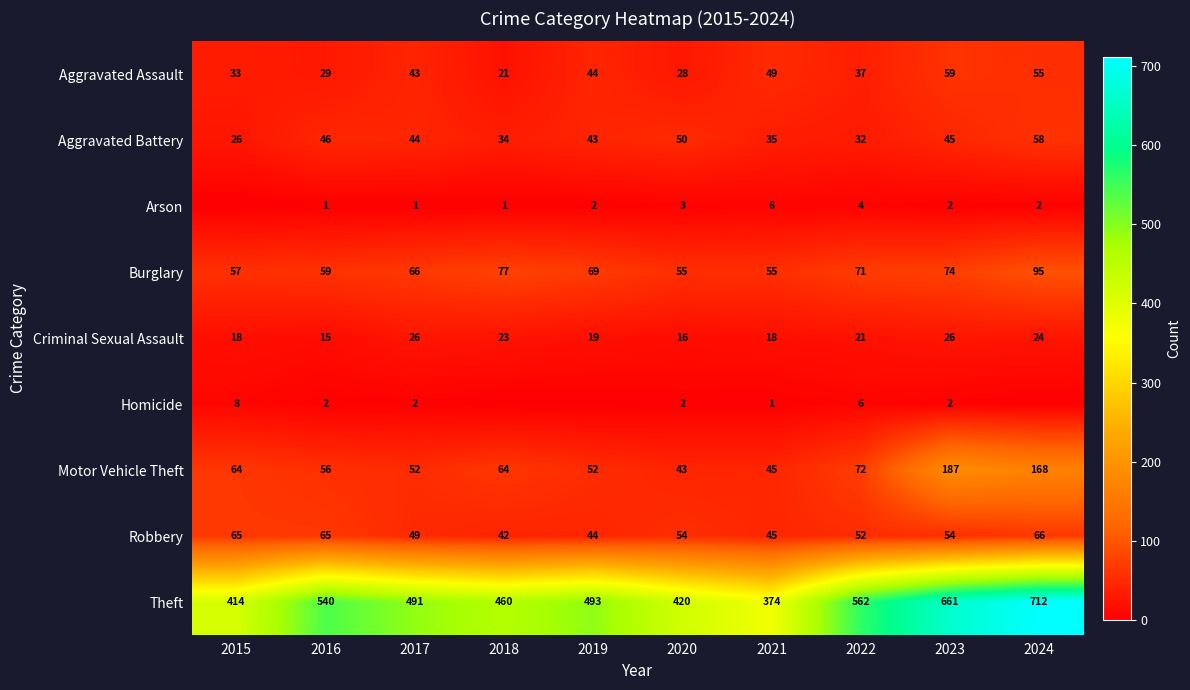

The value of Theft at 2024 is 159. True or false?

False